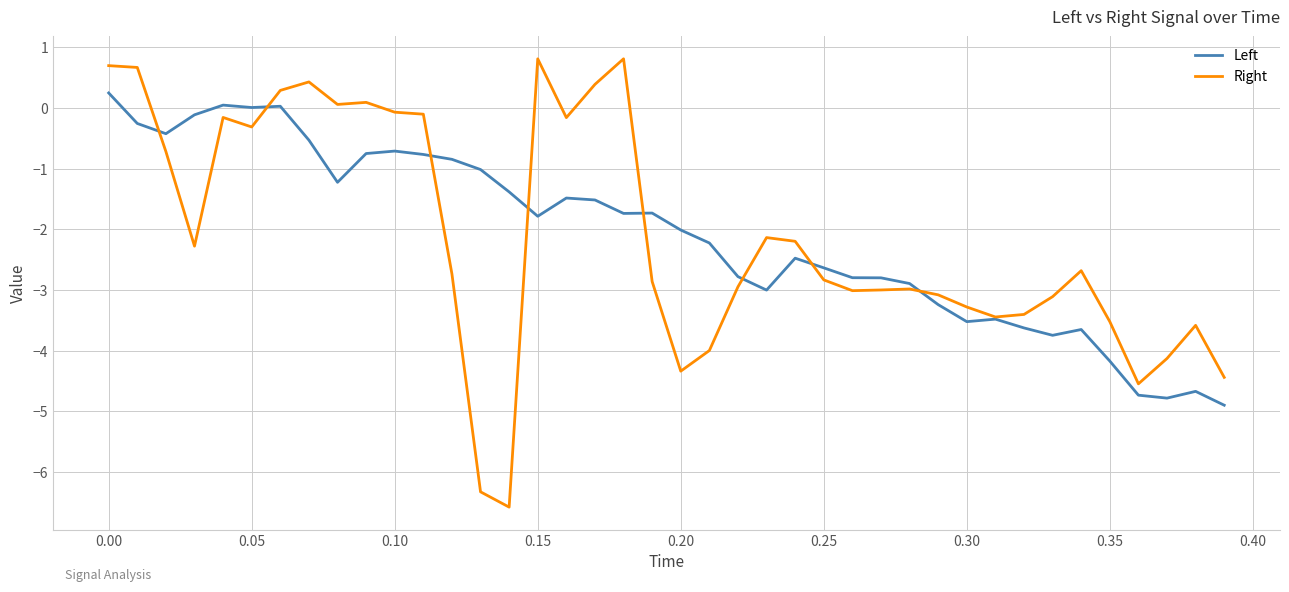

What is the average value of the Left series?

-2.1